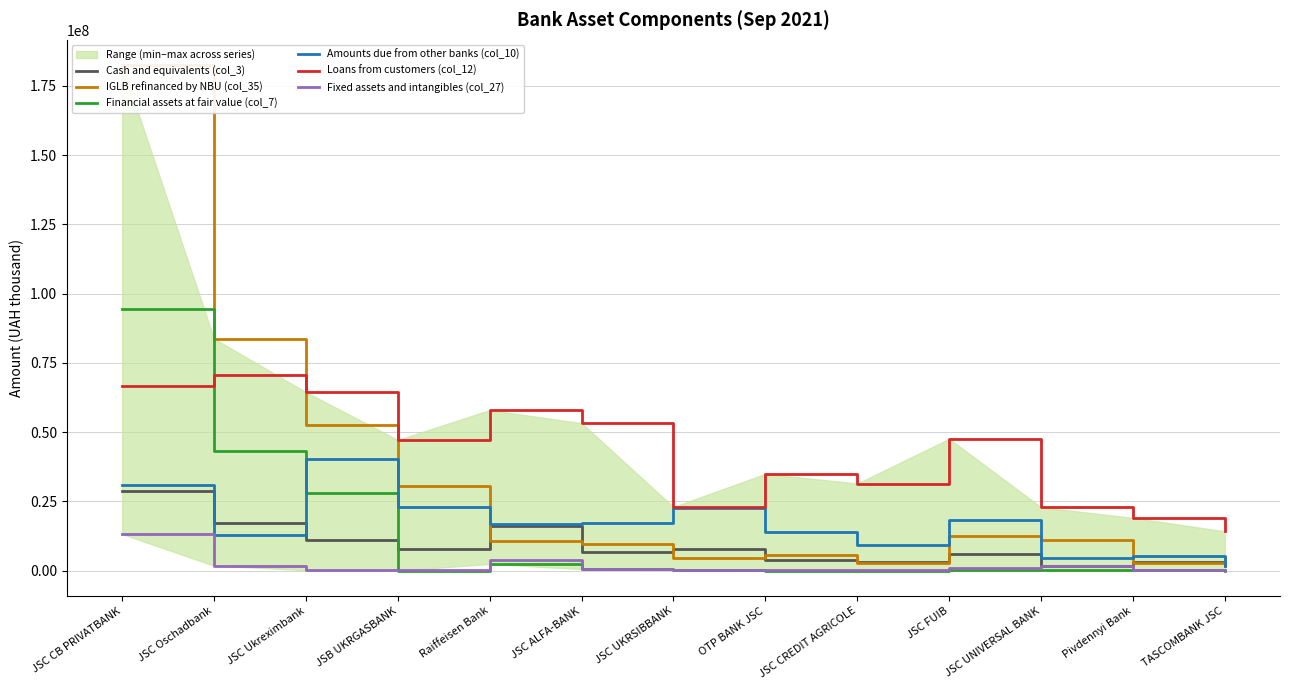

Is it true that IGLB refinanced by NBU (col_35) equals 7358976.8 at TASCOMBANK JSC?

False